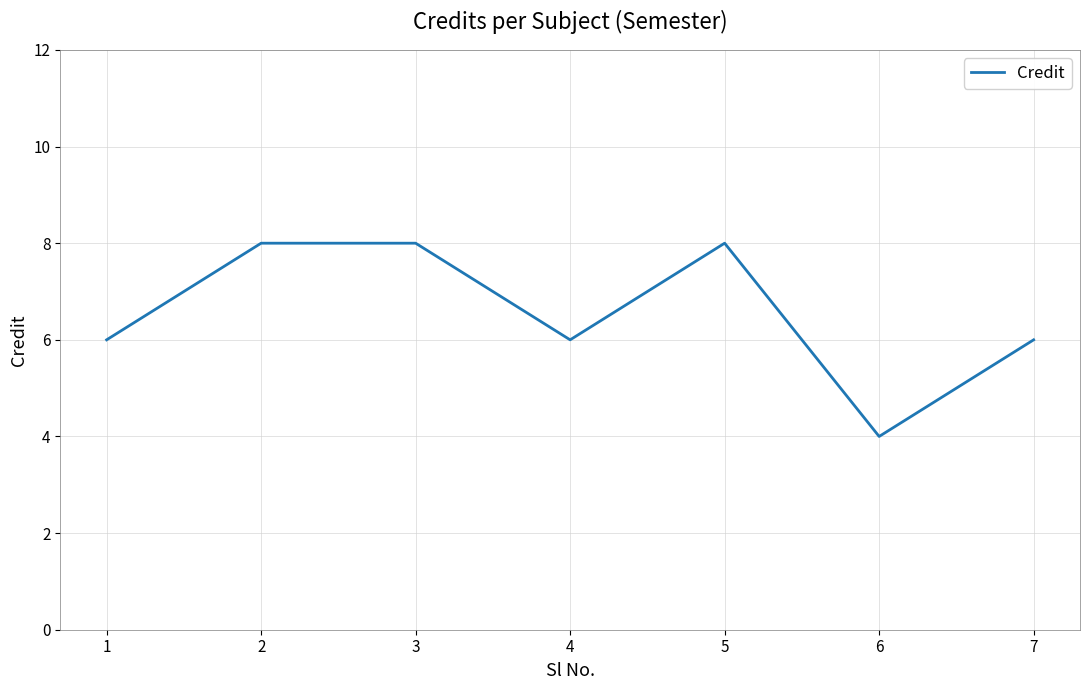

What is the sum of all values?

46